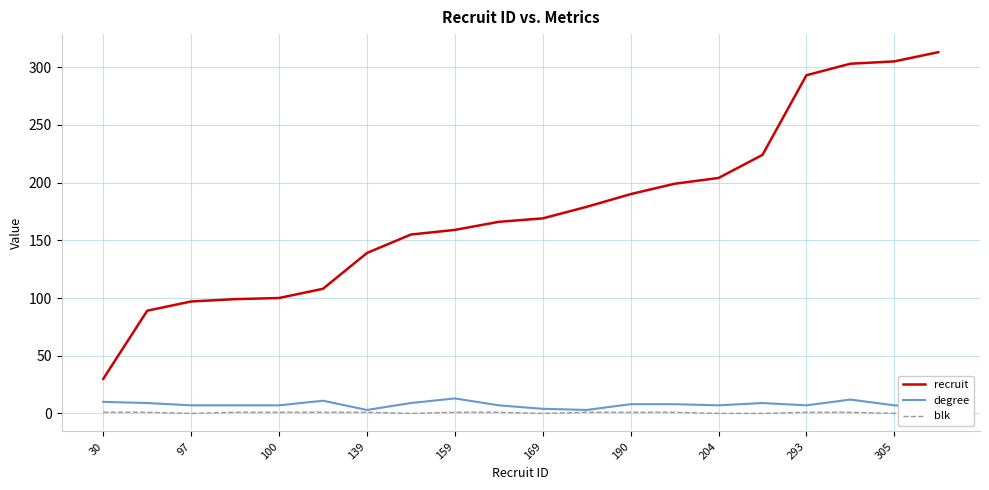

True or false: recruit and degree cross at least once.

False